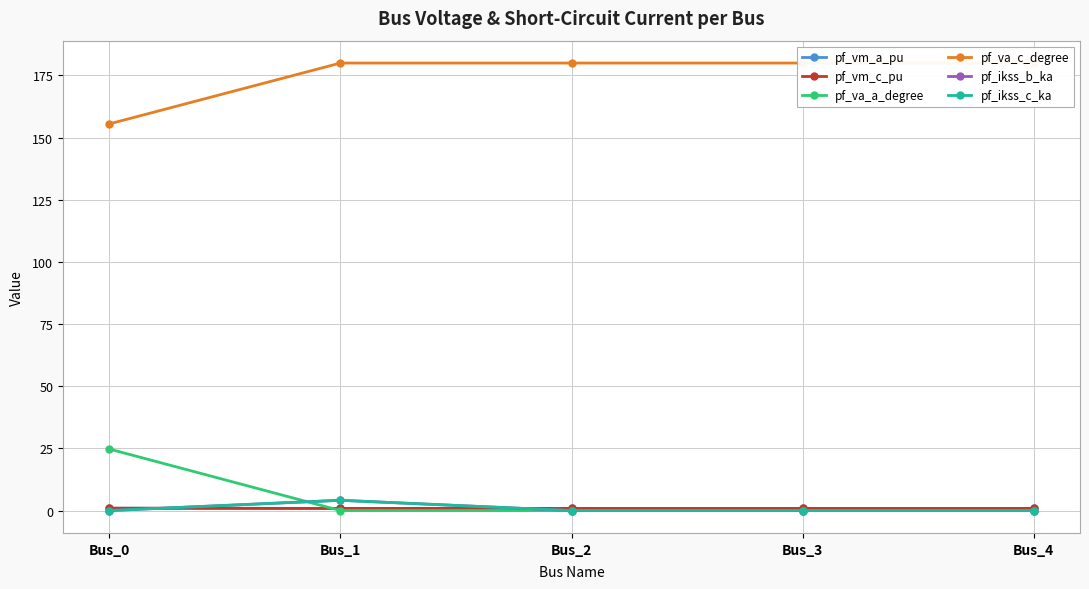

True or false: pf_vm_a_pu and pf_va_c_degree intersect in this chart.

False